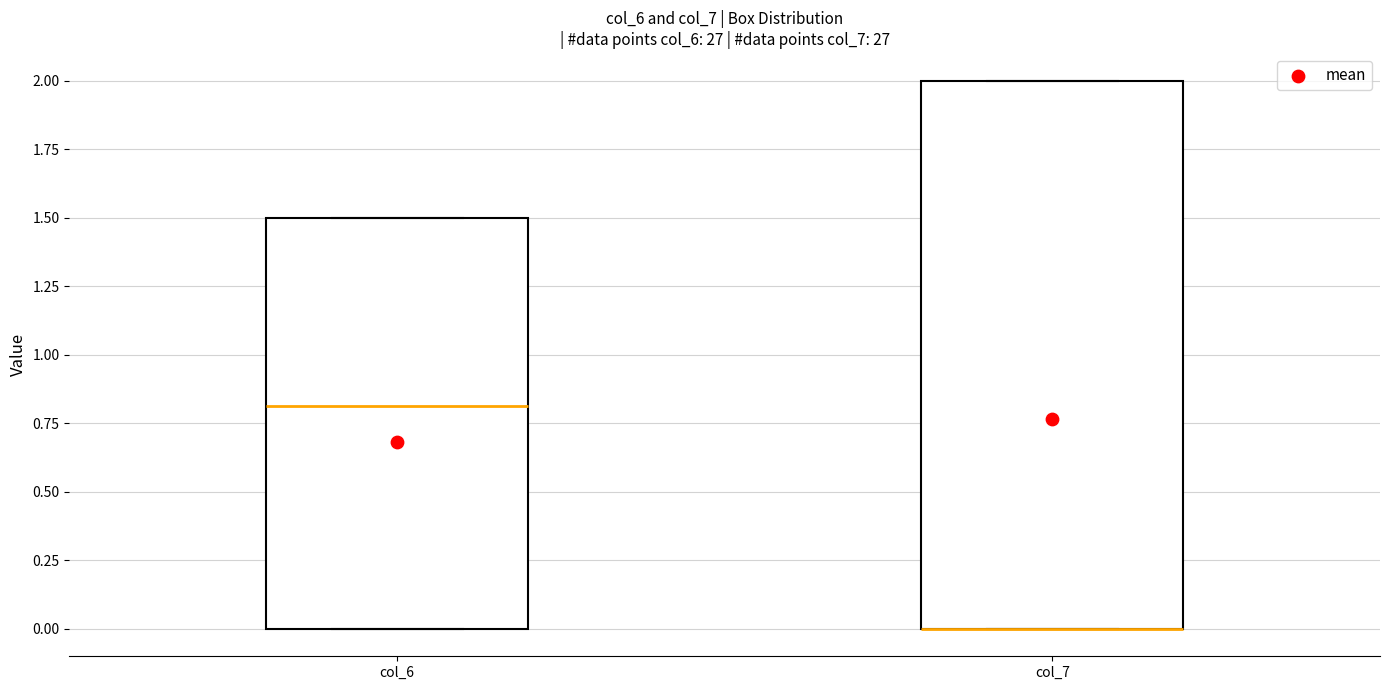

Where is the lower edge of the box for col_6 on the y-axis? The values are not printed on the chart, so give them approximately, as read against the axis.

0.0